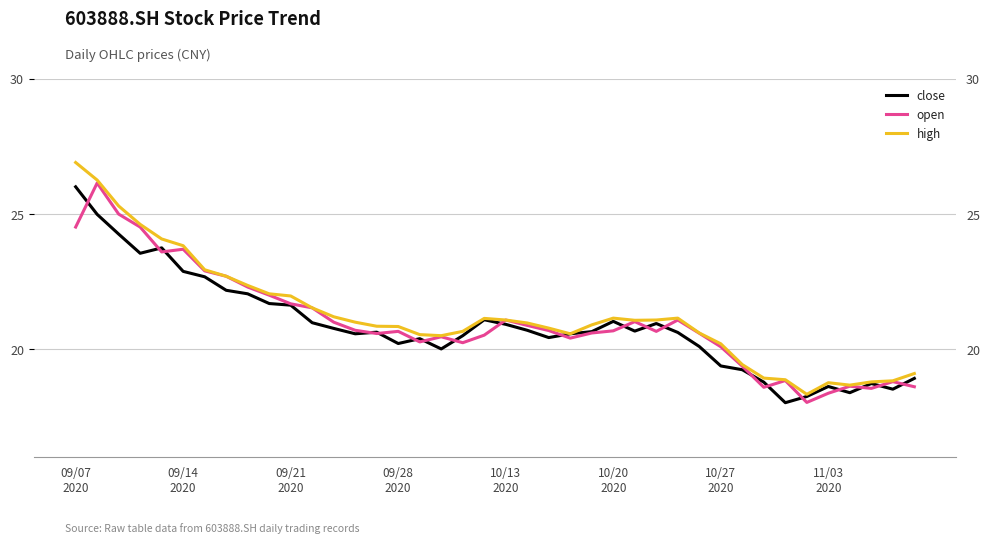

At how many categories does at least one series exceed 18?

40